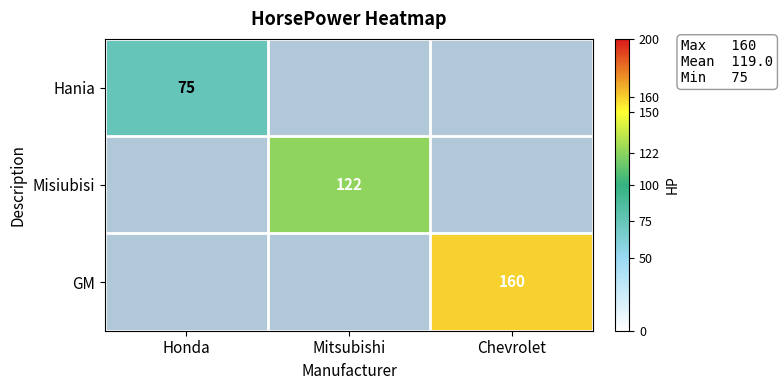

The value of Misiubisi at Mitsubishi is 32. True or false?

False